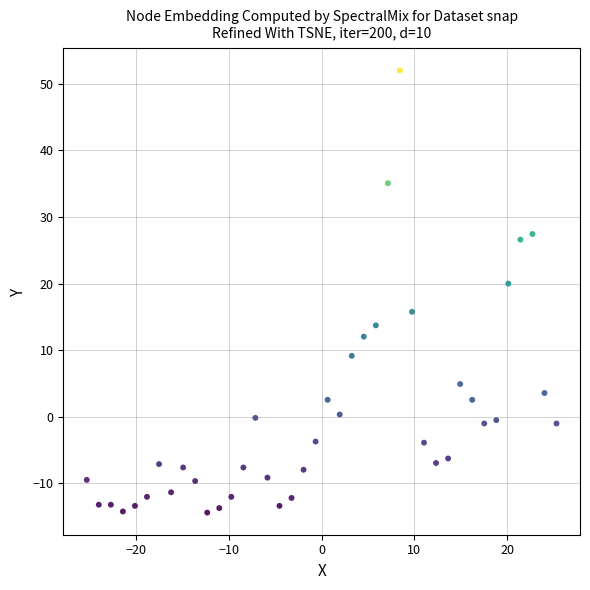

What is the range of X values (max minus min)?

50.7